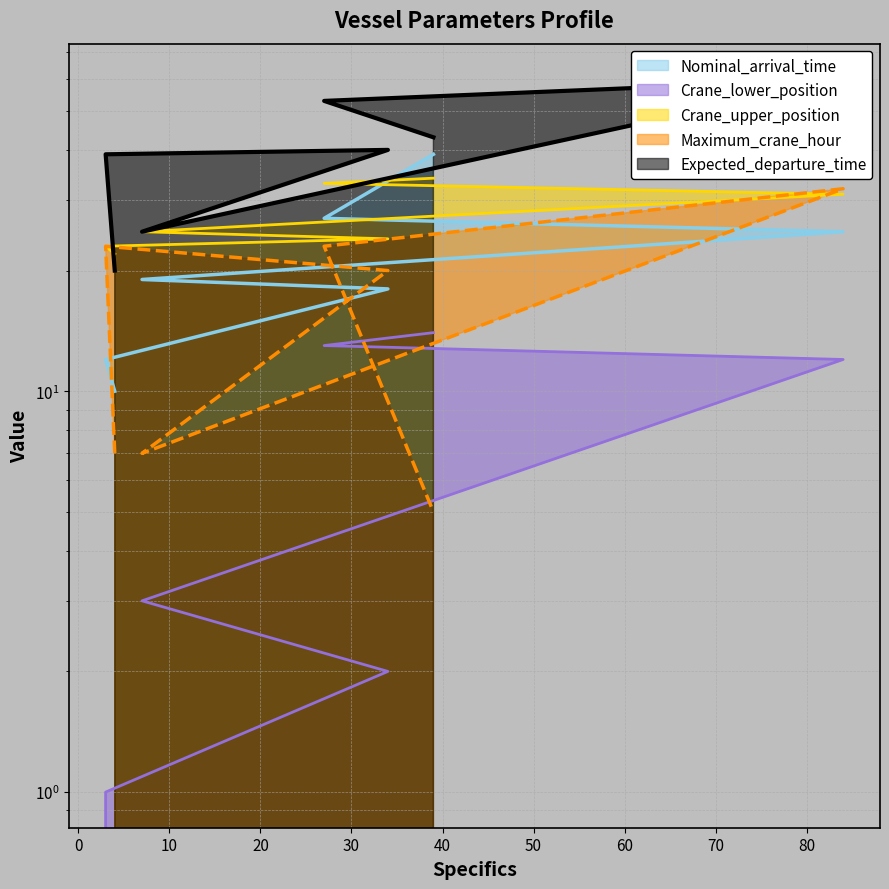

Reading left to right, what are all the values shown in this chart?

Nominal_arrival_time: 10	12	18	19	25	27	39
Crane_lower_position: 0	1	2	3	12	13	14
Crane_upper_position: 22	23	24	25	31	33	34
Maximum_crane_hour: 7	23	20	7	32	23	5
Expected_departure_time: 20	39	40	25	60	53	43